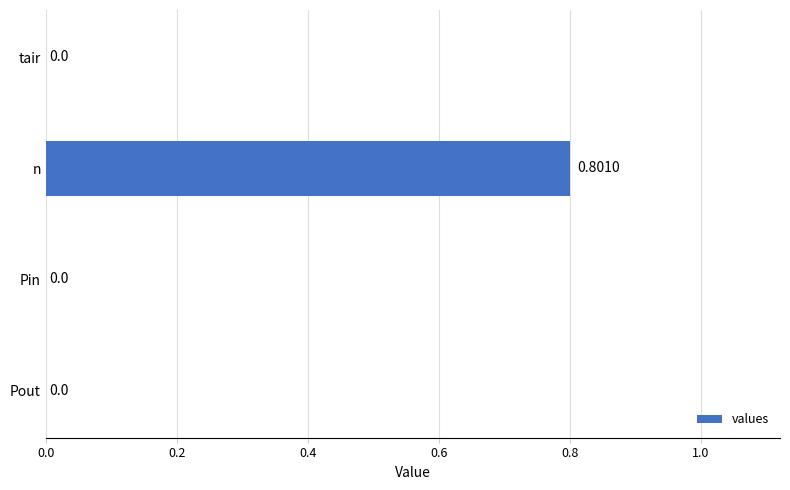

What is the sum of all values?

0.8